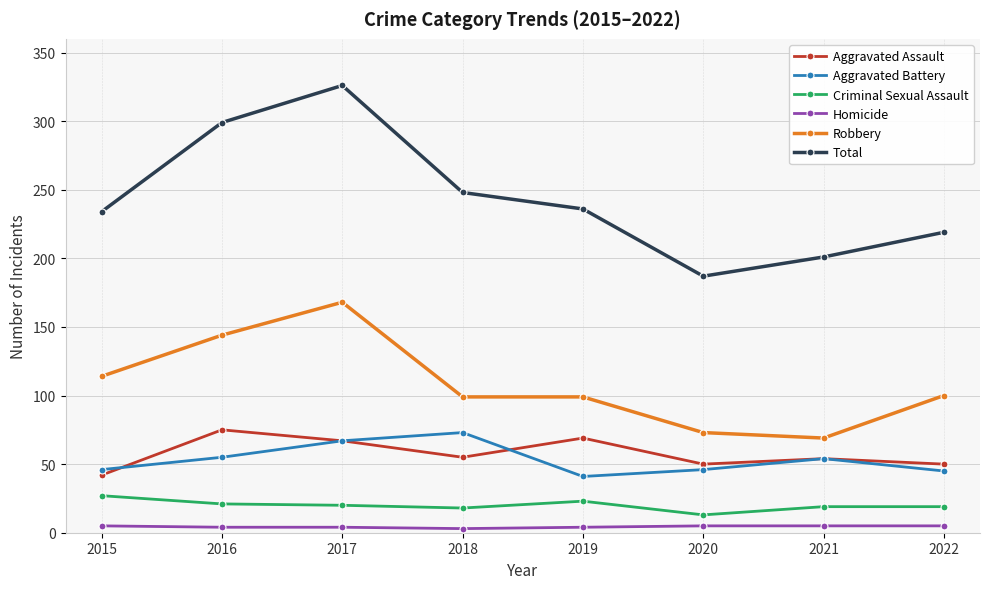

True or false: Robbery and Aggravated Battery cross at least once.

False